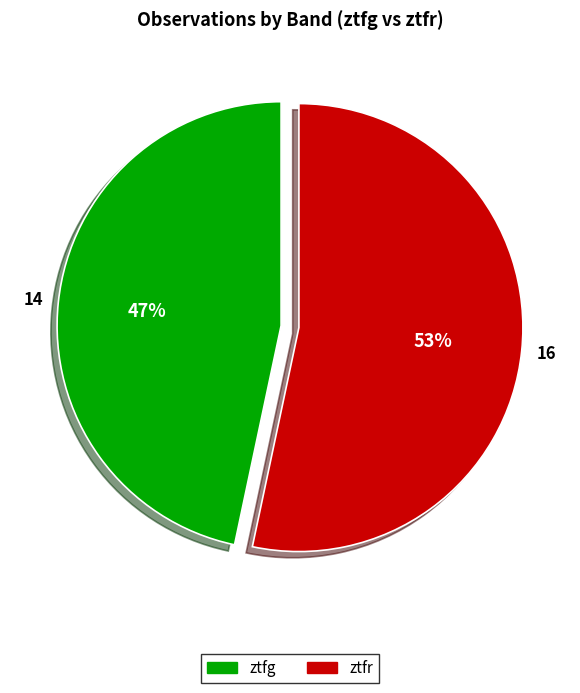

What percentage is the ztfg slice, to the nearest percent?

47%